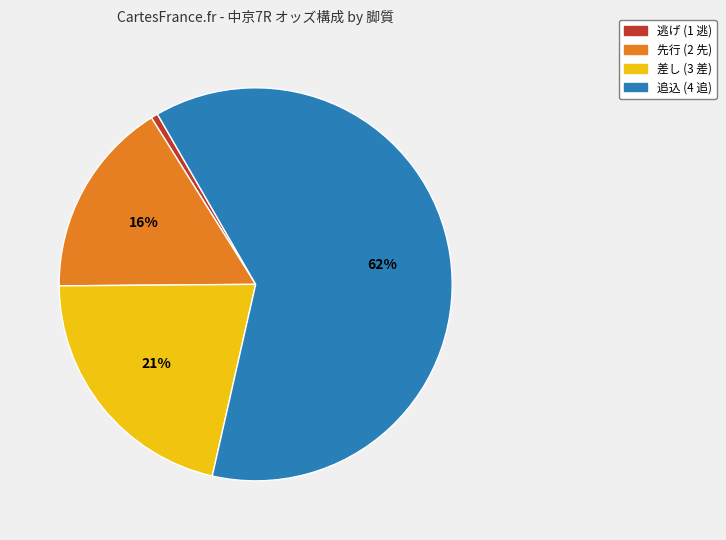

Does any single category account for the majority?

Yes